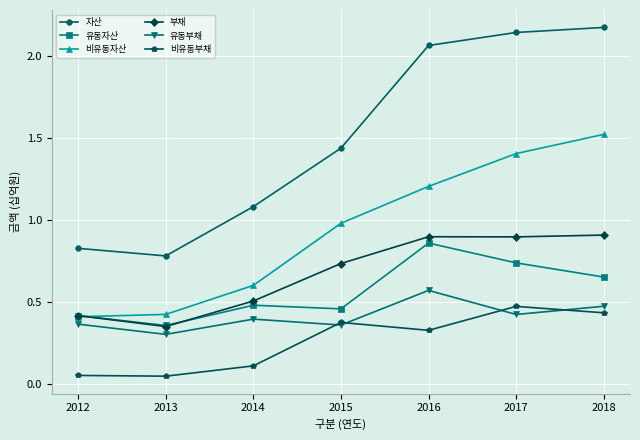

What is the sum of all 비유동부채 values?

1.8